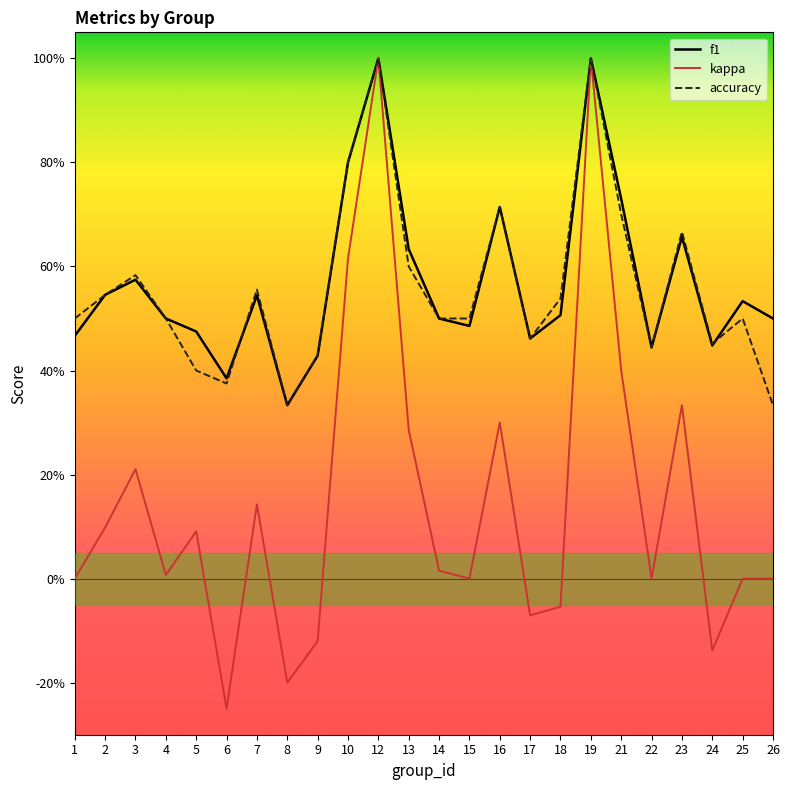

What are all the series names shown in the legend?

f1, kappa, accuracy